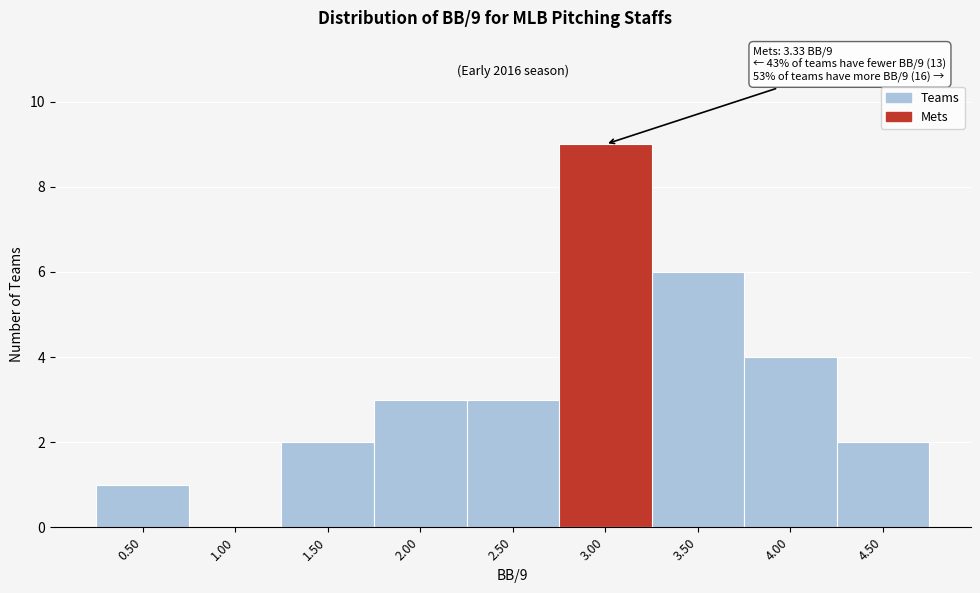

Reading right to left, transcribe all the data shown in this chart.

4.50=2	4.00=4	3.50=6	3.00=9	2.50=3	2.00=3	1.50=2	1.00=0	0.50=1